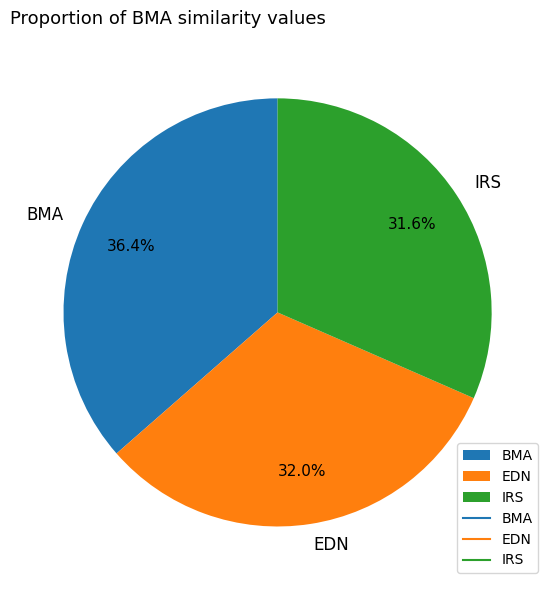

To the nearest percent, what is the difference between the largest and smallest slice percentages?

5%